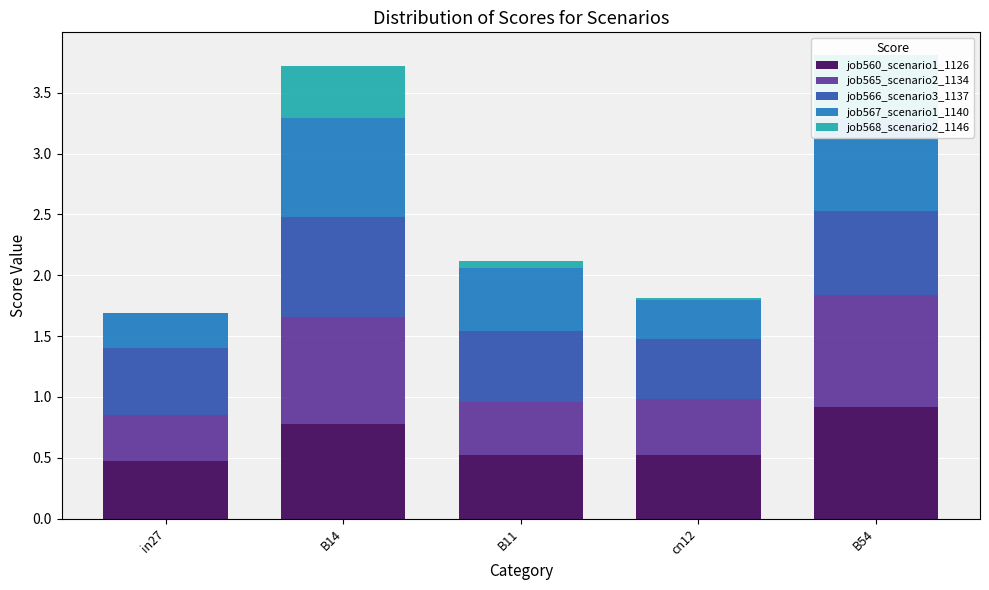

True or false: job560_scenario1_1126 has a value of 0.9 at cn12.

False